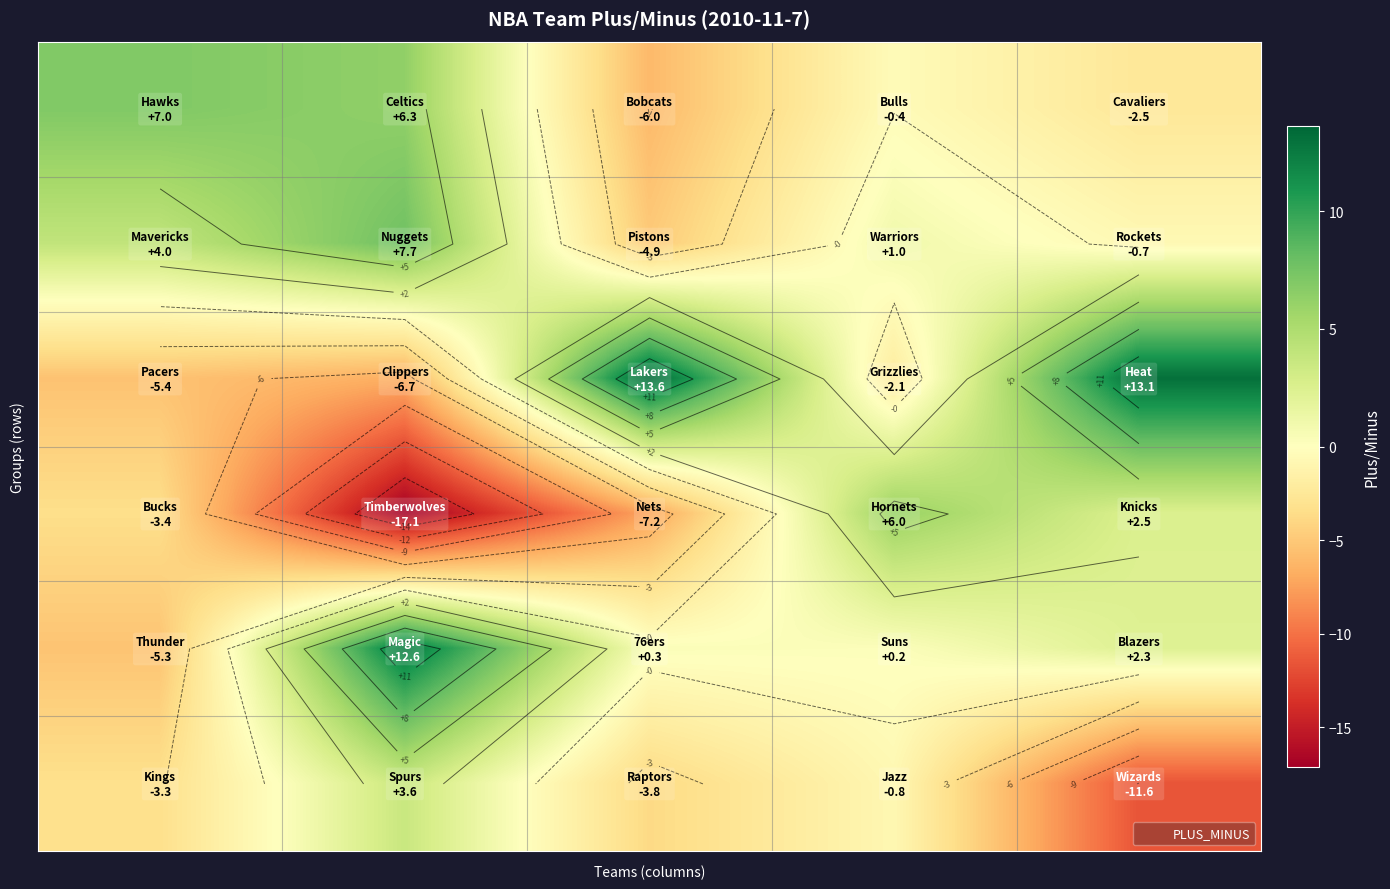

What is the difference between the highest and lowest values at 3?

8.1